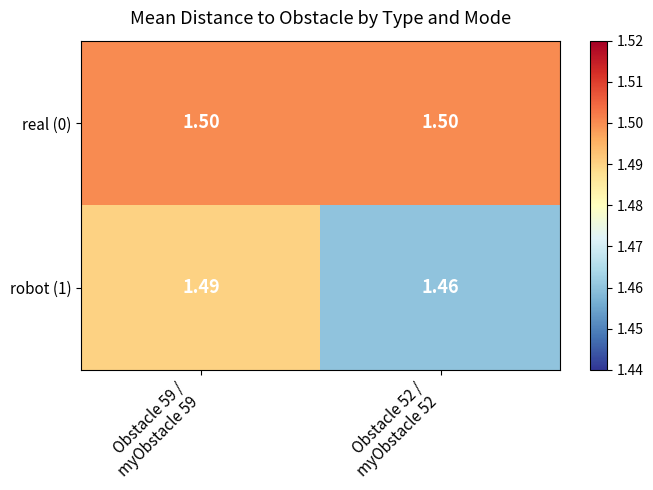

What is the total value across all series at Obstacle 52 /
myObstacle 52?

3.0